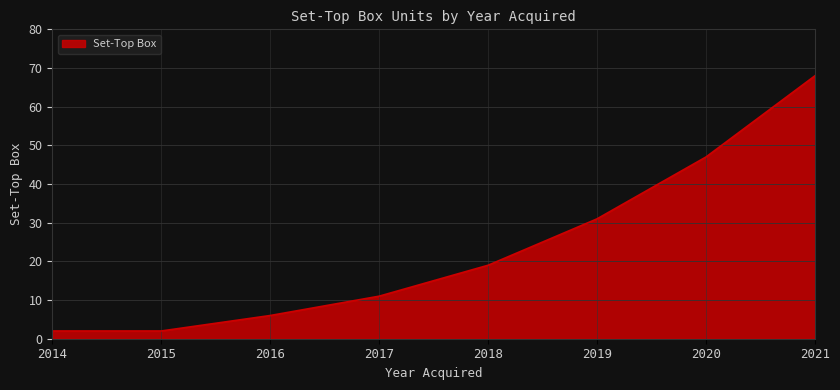

True or false: the data has more than 2 interior local peaks.

False